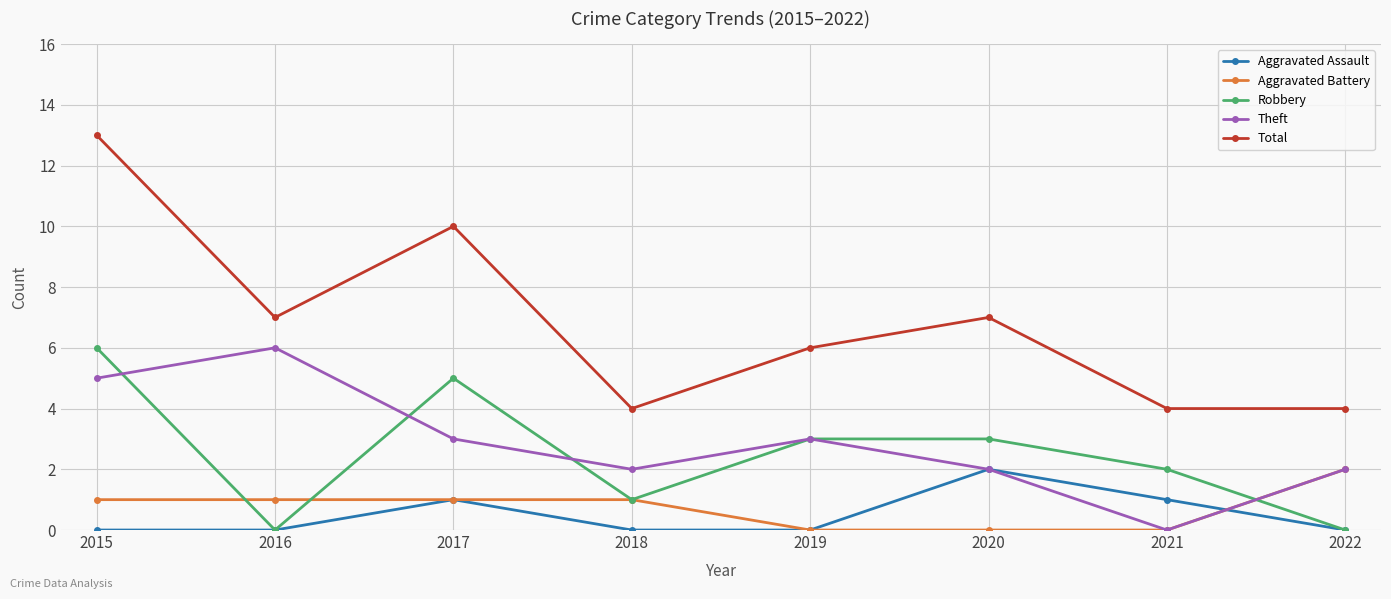

Where is the first local minimum for Robbery?

2016